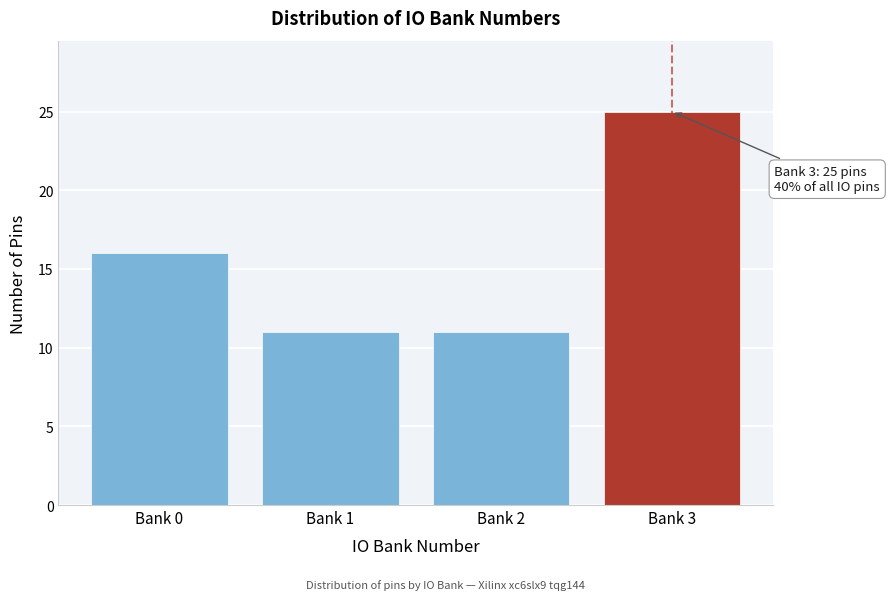

Reading left to right, what are all the values shown in this chart?

Bank 0=16	Bank 1=11	Bank 2=11	Bank 3=25